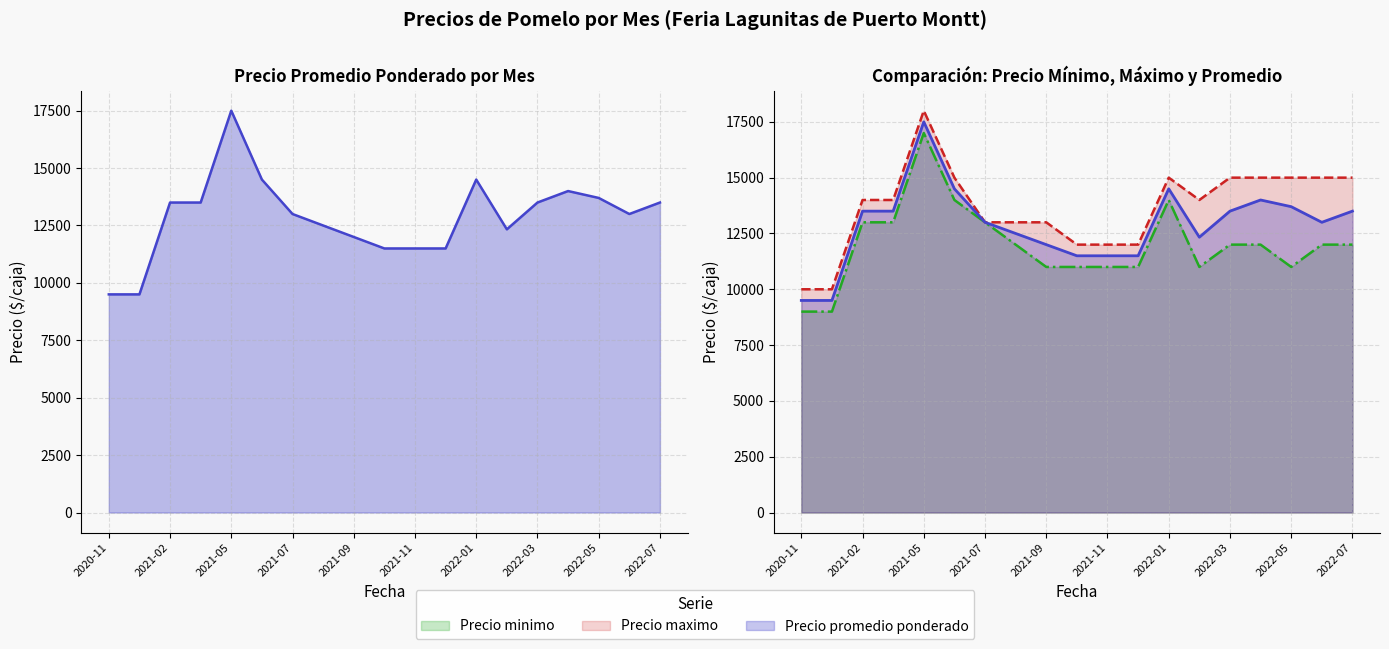

What is the minimum value for Precio promedio ponderado?

9500